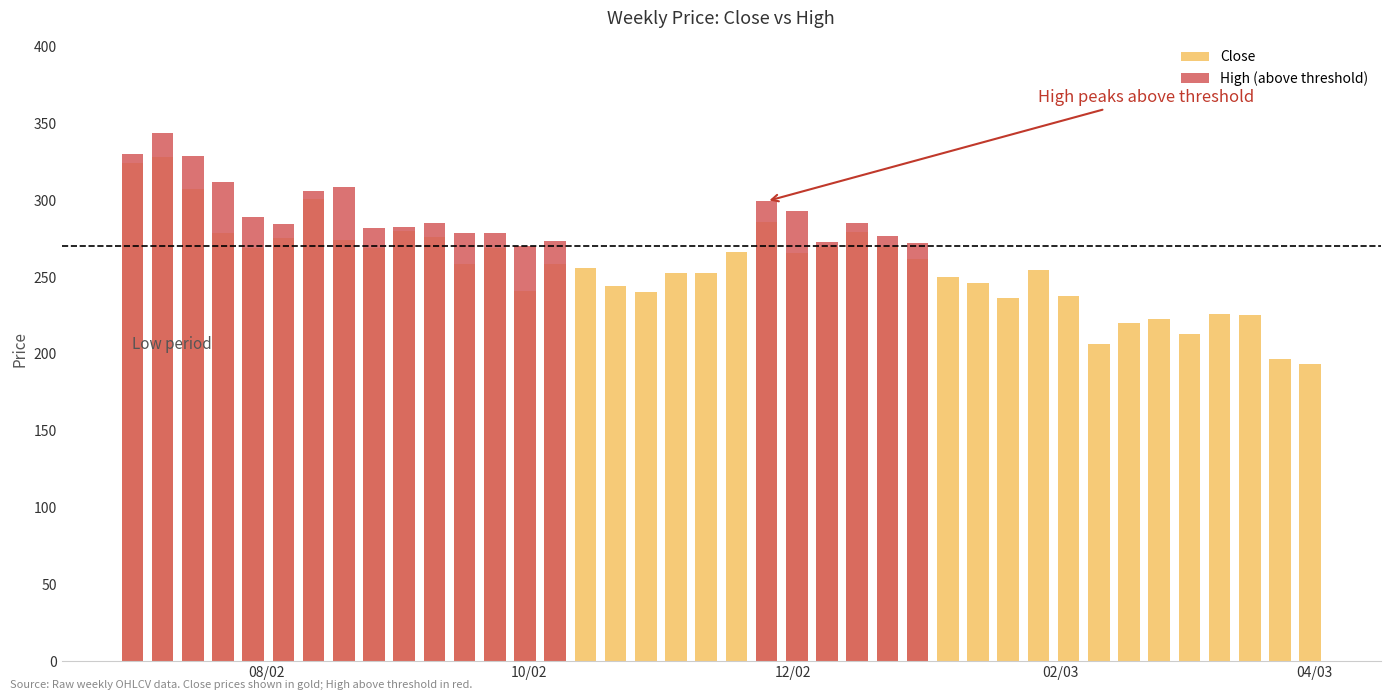

How many data points in High (above threshold) are less than 272?

20